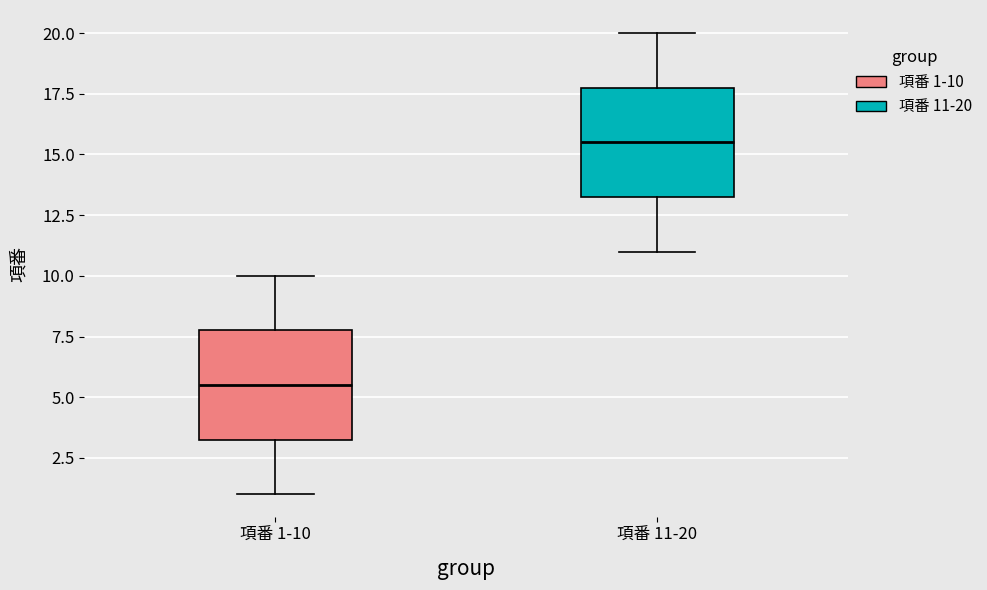

Reading left to right, transcribe this box plot: for each box, give where its median line is, the range the box spans, and where its two whiskers end, as read against the y-axis. The values are not printed on the chart, so give them approximately, as read against the axis.

項番 1-10: median 5.5, box 3.5 to 8.0, whiskers 1.0 to 10.0
項番 11-20: median 15.5, box 13.5 to 18.0, whiskers 11.0 to 20.0